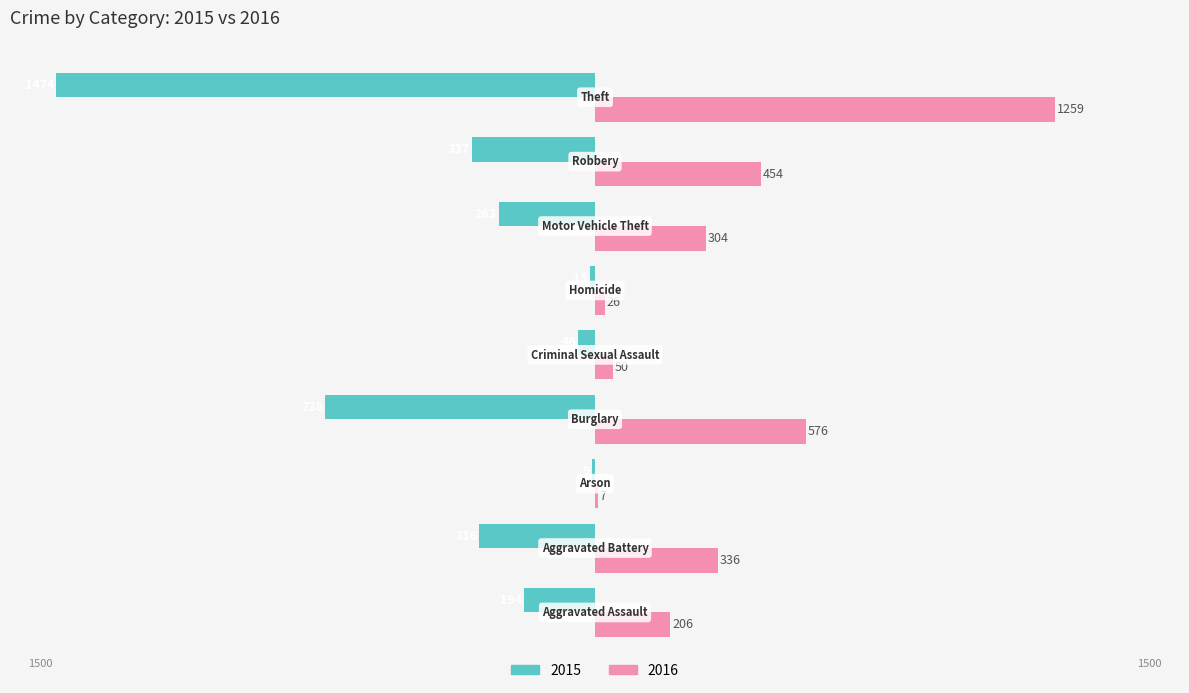

What is the highest value of the 2015 series?

-9